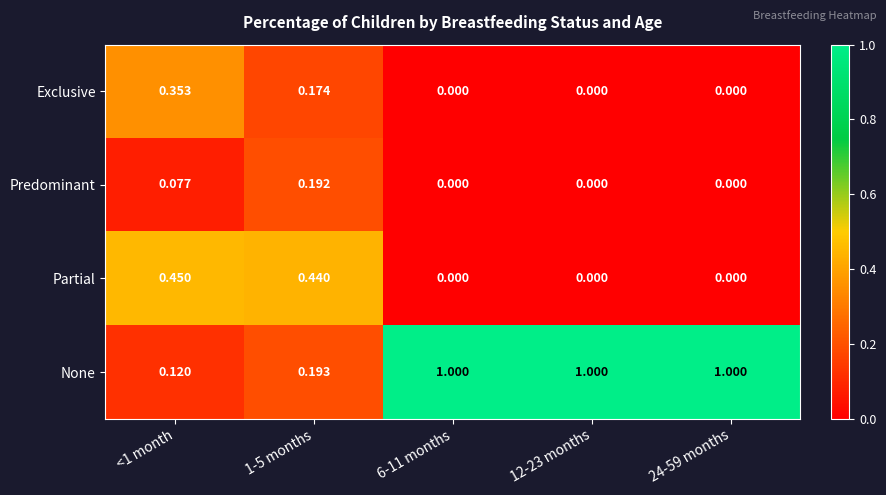

Rank the series by their maximum value, from highest to lowest.

None, Partial, Exclusive, Predominant